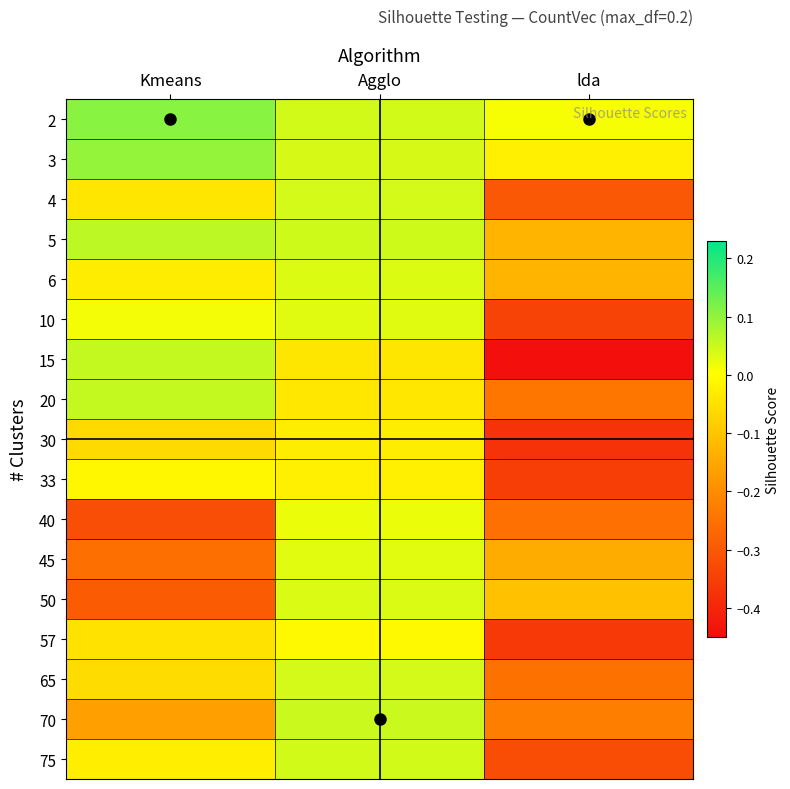

Reading left to right, extract all data points from this chart.

2: Kmeans=0.1	Agglo=0.0	lda=0.0
3: Kmeans=0.1	Agglo=0.0	lda=-0.0
4: Kmeans=-0.0	Agglo=0.0	lda=-0.3
5: Kmeans=0.1	Agglo=0.0	lda=-0.1
6: Kmeans=-0.0	Agglo=0.0	lda=-0.1
10: Kmeans=0.0	Agglo=0.0	lda=-0.3
15: Kmeans=0.1	Agglo=-0.0	lda=-0.4
20: Kmeans=0.1	Agglo=-0.0	lda=-0.2
30: Kmeans=-0.1	Agglo=-0.0	lda=-0.4
33: Kmeans=-0.0	Agglo=-0.0	lda=-0.4
40: Kmeans=-0.3	Agglo=0.0	lda=-0.3
45: Kmeans=-0.3	Agglo=0.0	lda=-0.1
50: Kmeans=-0.3	Agglo=0.0	lda=-0.1
57: Kmeans=-0.0	Agglo=-0.0	lda=-0.4
65: Kmeans=-0.1	Agglo=0.0	lda=-0.2
70: Kmeans=-0.2	Agglo=0.1	lda=-0.2
75: Kmeans=-0.0	Agglo=0.0	lda=-0.3